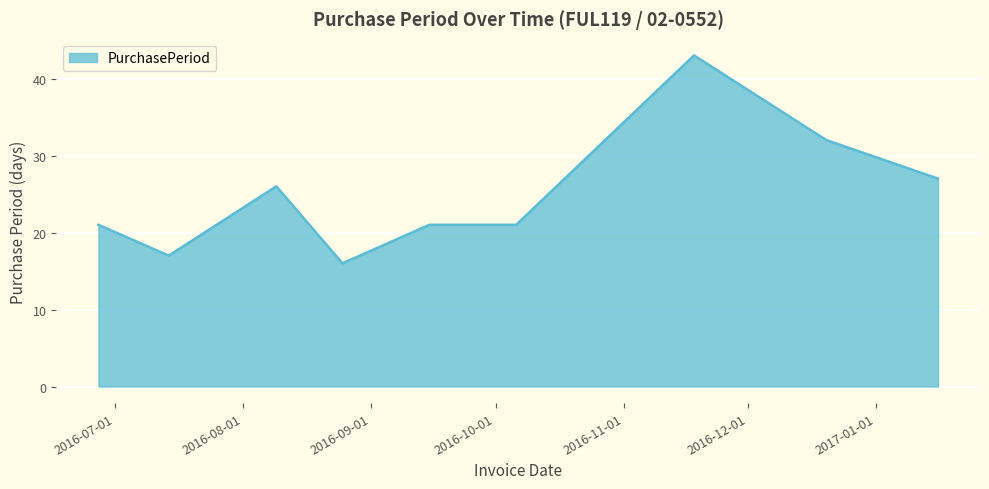

What is the smallest value displayed?

16